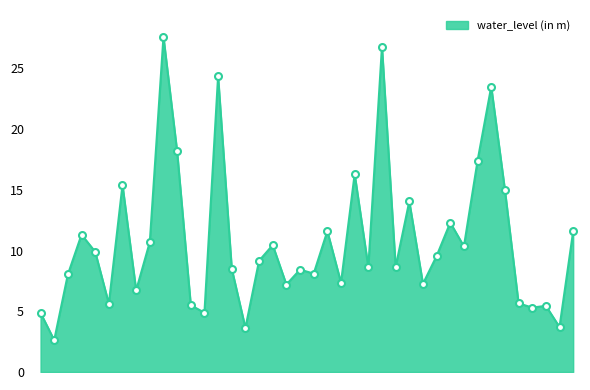

What is the sum of all values?

431.6